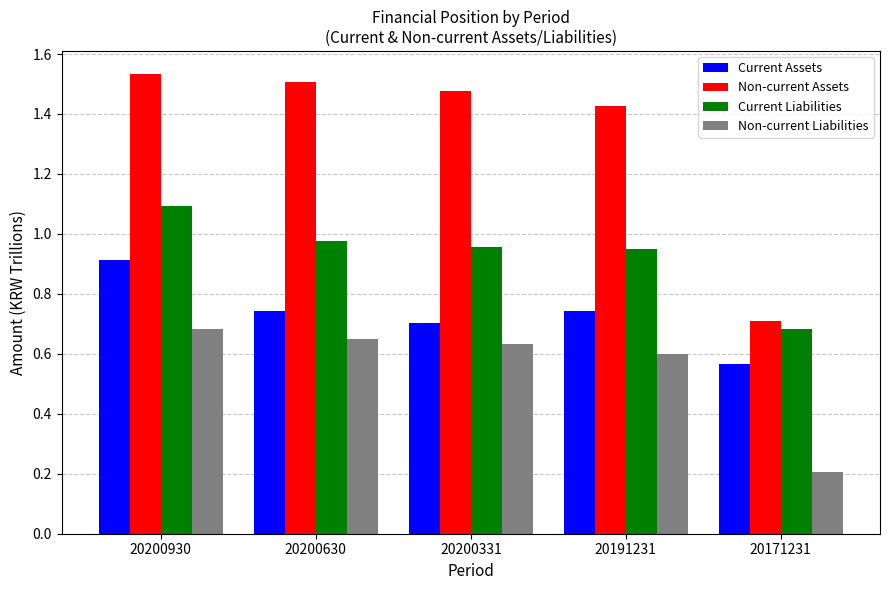

At 20200930, list the series in order from smallest to largest.

Non-current Liabilities, Current Assets, Current Liabilities, Non-current Assets